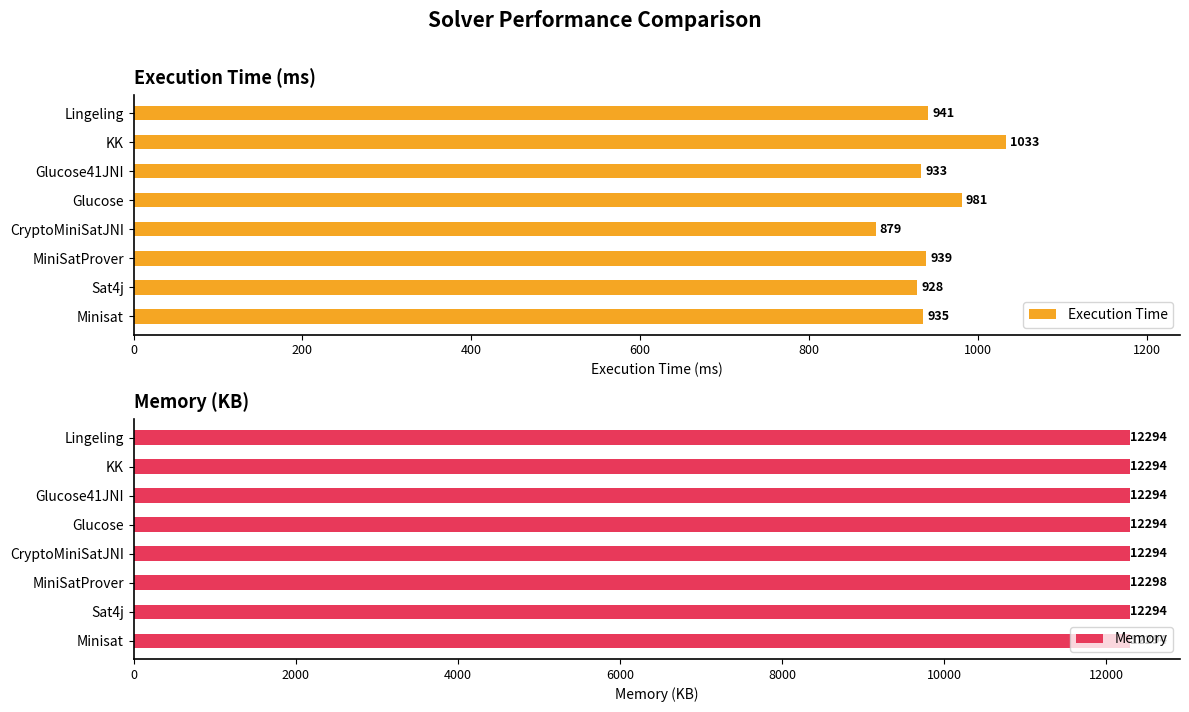

The Memory series shows 12294 at KK. True or false?

True